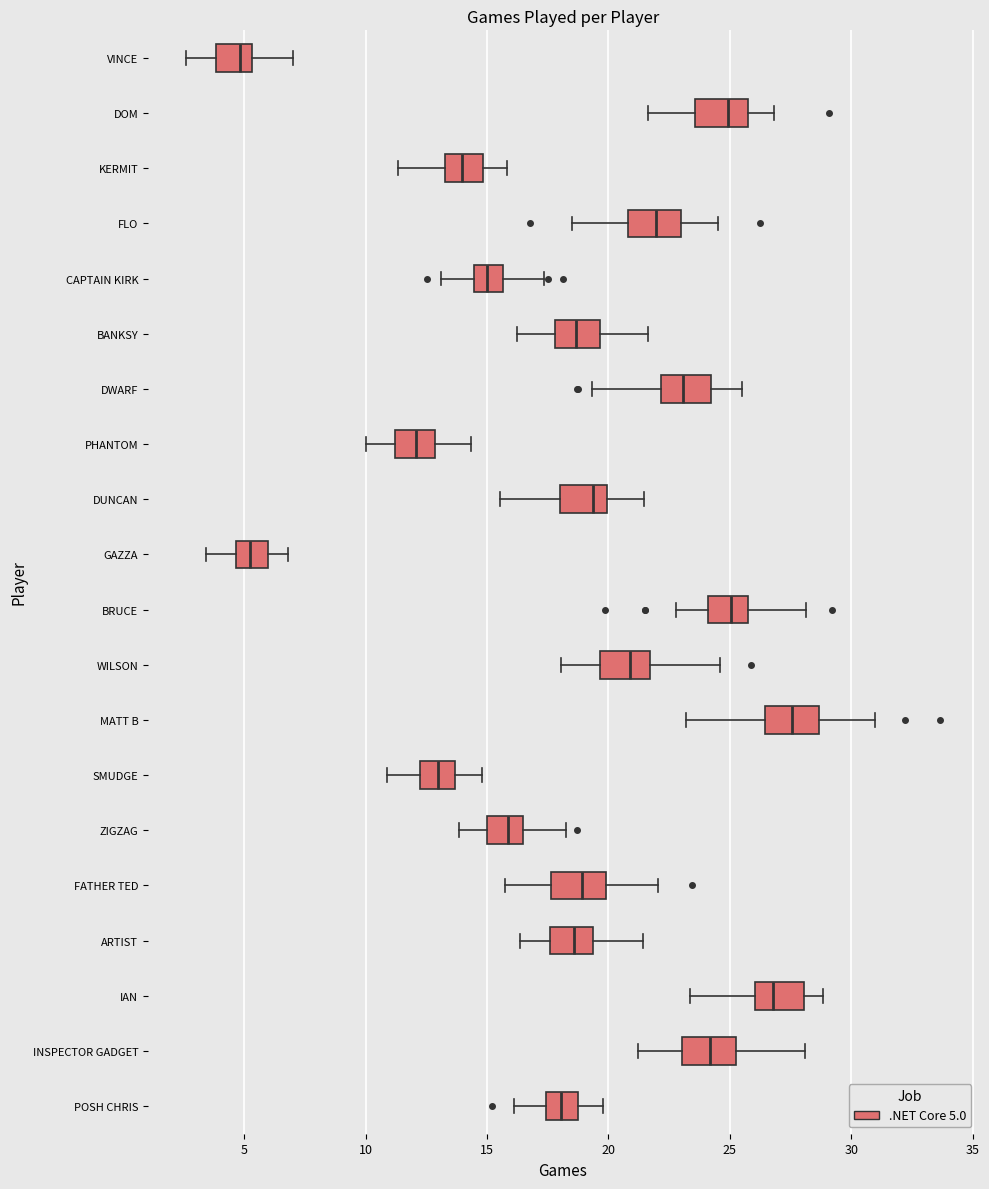

Reading bottom to top, transcribe this box plot: for each box, give where its median line is, the range the box spans, and where its two whiskers end, as read against the x-axis. The values are not printed on the chart, so give them approximately, as read against the axis.

POSH CHRIS: median 18.0, box 17.5 to 18.5, whiskers 16.0 to 20.0
INSPECTOR GADGET: median 24.0, box 23.0 to 25.0, whiskers 21.0 to 28.0
IAN: median 27.0, box 26.0 to 28.0, whiskers 23.5 to 29.0
ARTIST: median 18.5, box 17.5 to 19.5, whiskers 16.5 to 21.5
FATHER TED: median 19.0, box 17.5 to 20.0, whiskers 16.0 to 22.0
ZIGZAG: median 16.0, box 15.0 to 16.5, whiskers 14.0 to 18.5
SMUDGE: median 13.0, box 12.0 to 13.5, whiskers 11.0 to 15.0
MATT B: median 27.5, box 26.5 to 28.5, whiskers 23.0 to 31.0
WILSON: median 21.0, box 19.5 to 21.5, whiskers 18.0 to 24.5
BRUCE: median 25.0, box 24.0 to 25.5, whiskers 23.0 to 28.0
GAZZA: median 5.5, box 4.5 to 6.0, whiskers 3.5 to 7.0
DUNCAN: median 19.5, box 18.0 to 20.0, whiskers 15.5 to 21.5
PHANTOM: median 12.0, box 11.0 to 13.0, whiskers 10.0 to 14.5
DWARF: median 23.0, box 22.0 to 24.0, whiskers 19.5 to 25.5
BANKSY: median 18.5, box 18.0 to 19.5, whiskers 16.0 to 21.5
CAPTAIN KIRK: median 15.0, box 14.5 to 15.5, whiskers 13.0 to 17.5
FLO: median 22.0, box 21.0 to 23.0, whiskers 18.5 to 24.5
KERMIT: median 14.0, box 13.5 to 15.0, whiskers 11.5 to 16.0
DOM: median 25.0, box 23.5 to 25.5, whiskers 21.5 to 27.0
VINCE: median 5.0, box 4.0 to 5.5, whiskers 2.5 to 7.0